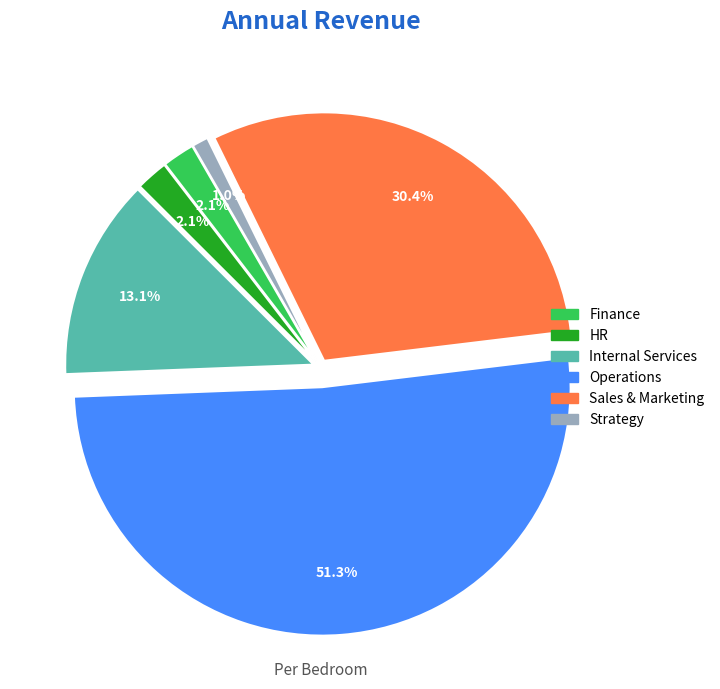

What is the smallest slice in the pie chart?

Strategy